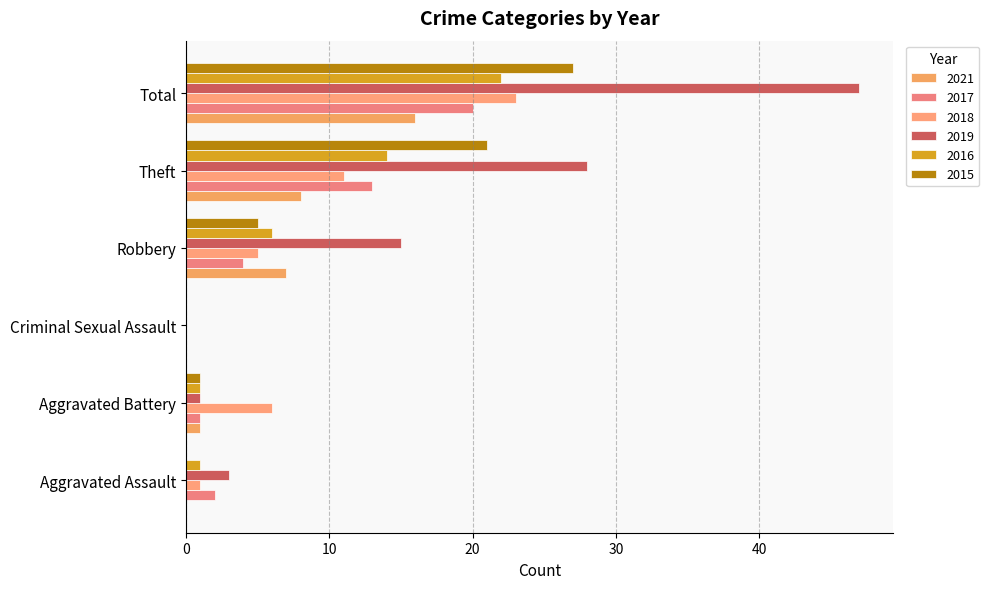

How many distinct data groups are displayed?

6